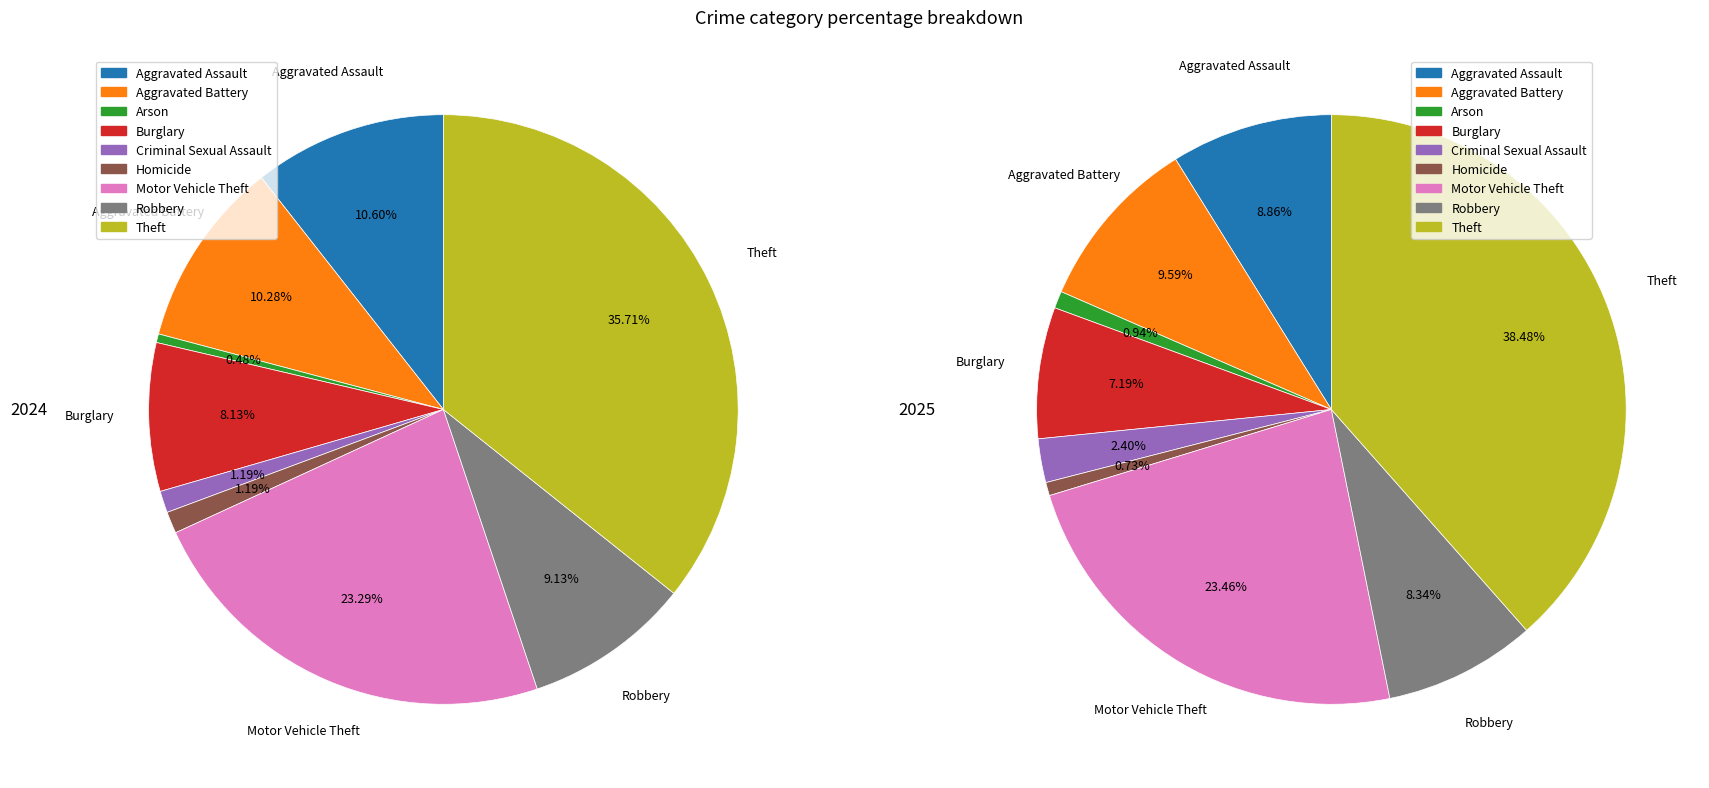

The Aggravated Battery slice represents 10% of the pie. True or false?

True